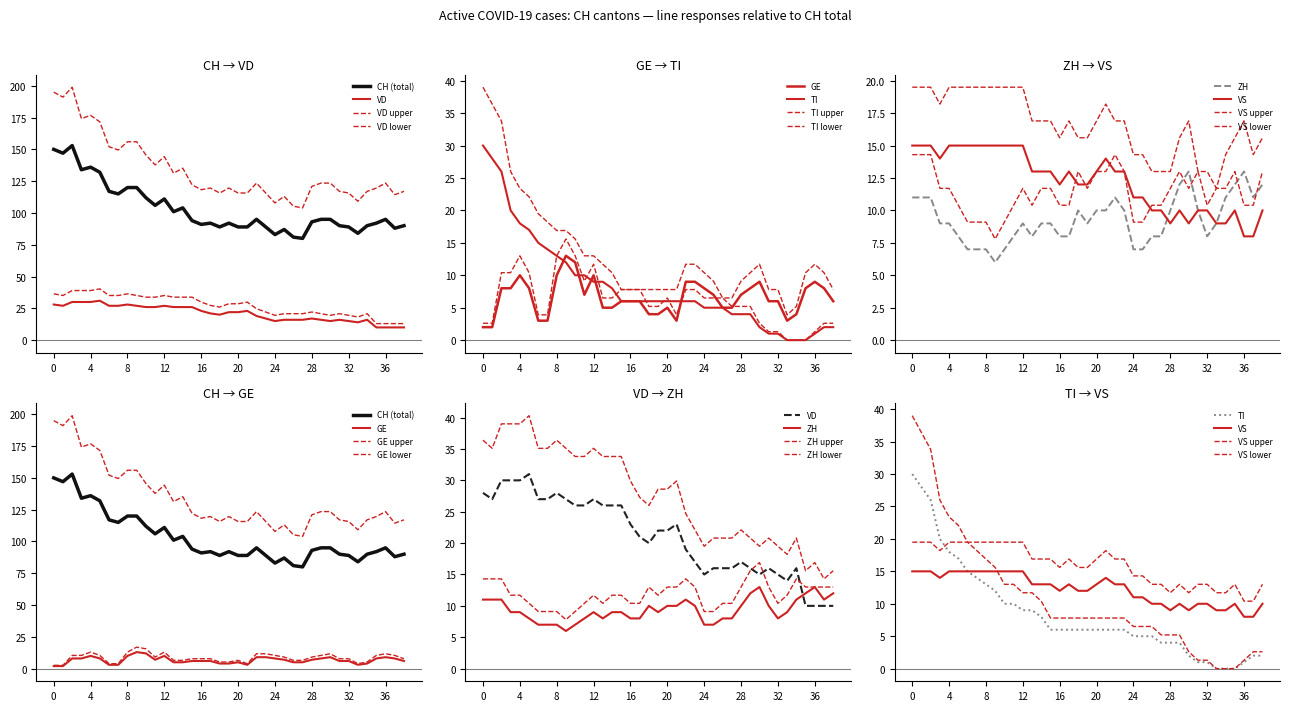

How many data points does each series have?

39